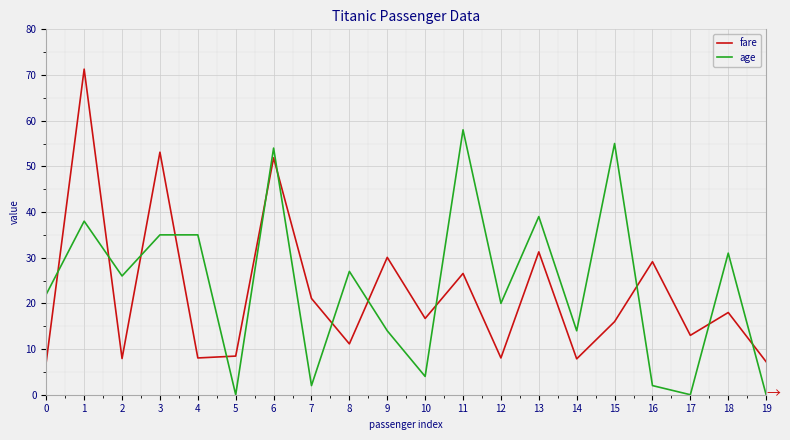

True or false: fare has a value of 16.0 at 15.

True